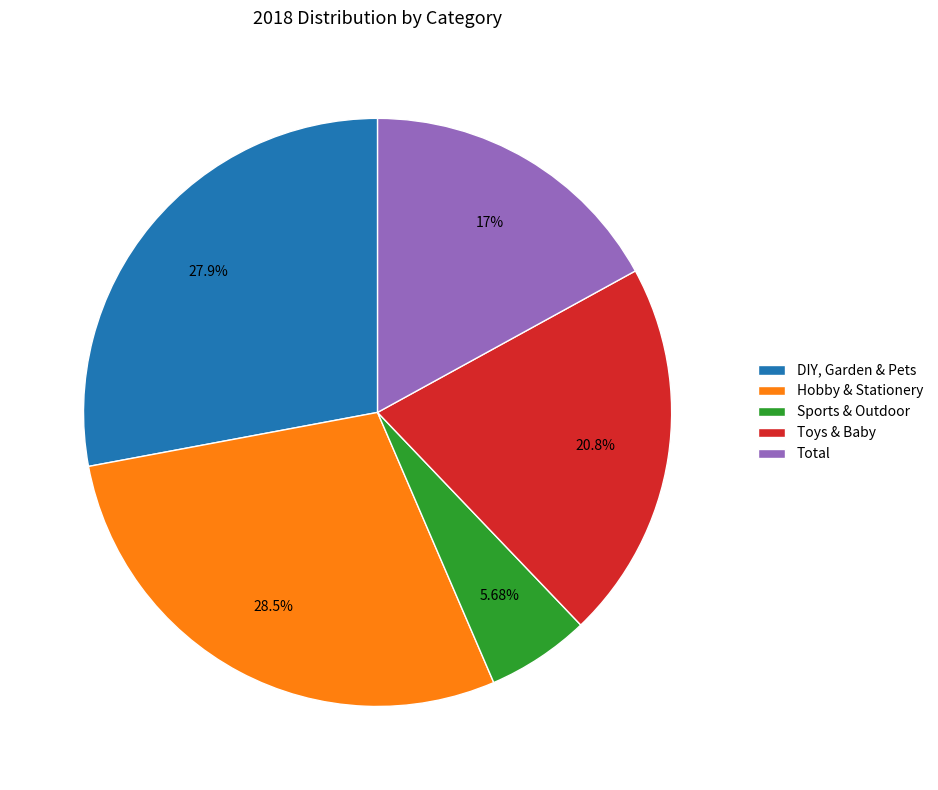

To the nearest percent, what portion does Total represent?

17%